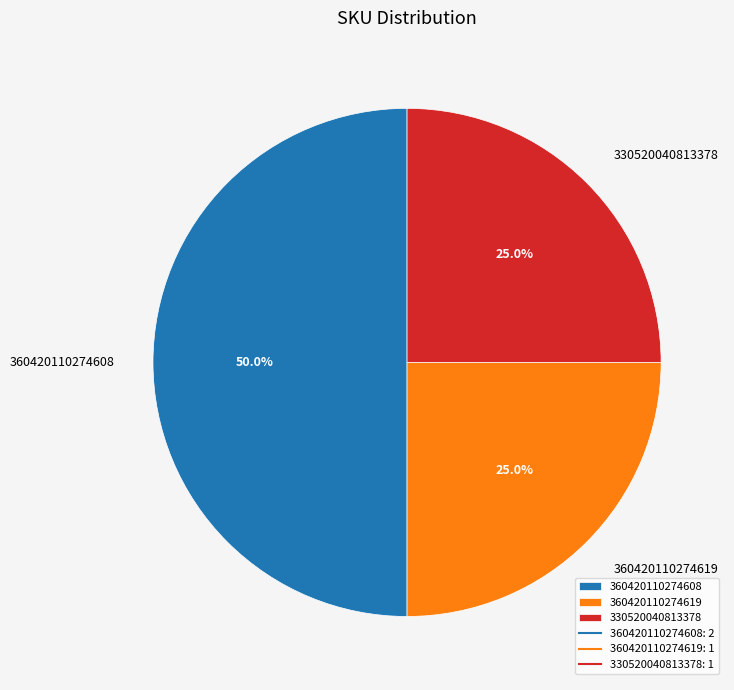

Which has a higher value, 360420110274619 or 360420110274608?

360420110274608